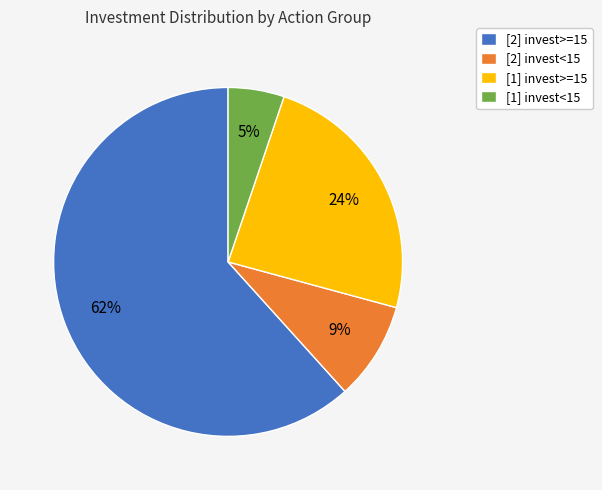

Which category has the biggest portion of the pie?

[2] invest>=15